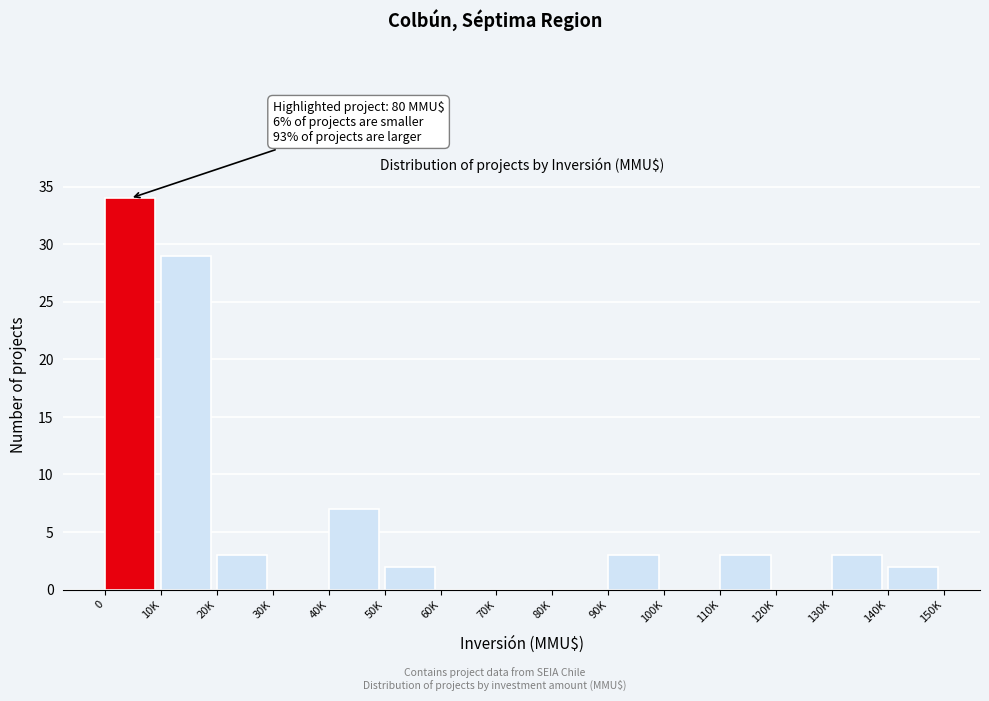

Reading left to right, transcribe all the data shown in this chart.

0=34	10K=29	20K=3	30K=0	40K=7	50K=2	60K=0	70K=0	80K=0	90K=3	100K=0	110K=3	120K=0	130K=3	140K=2